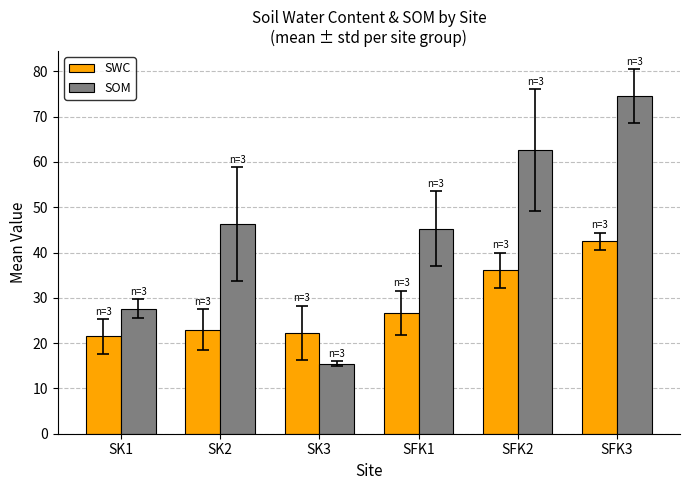

What is the smallest value displayed?

15.4